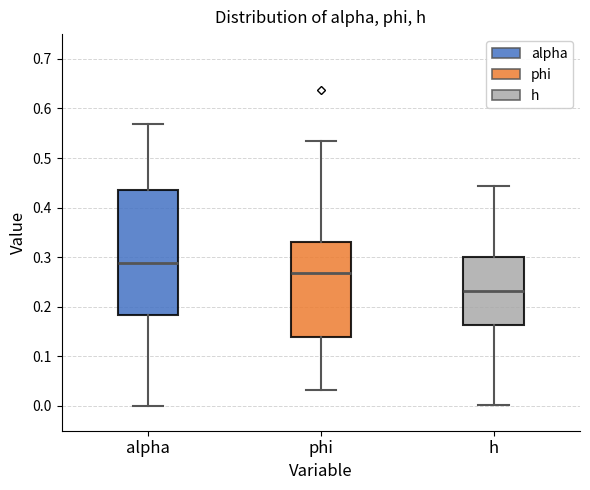

Where is the upper edge of the box for alpha on the y-axis? The values are not printed on the chart, so give them approximately, as read against the axis.

0.44